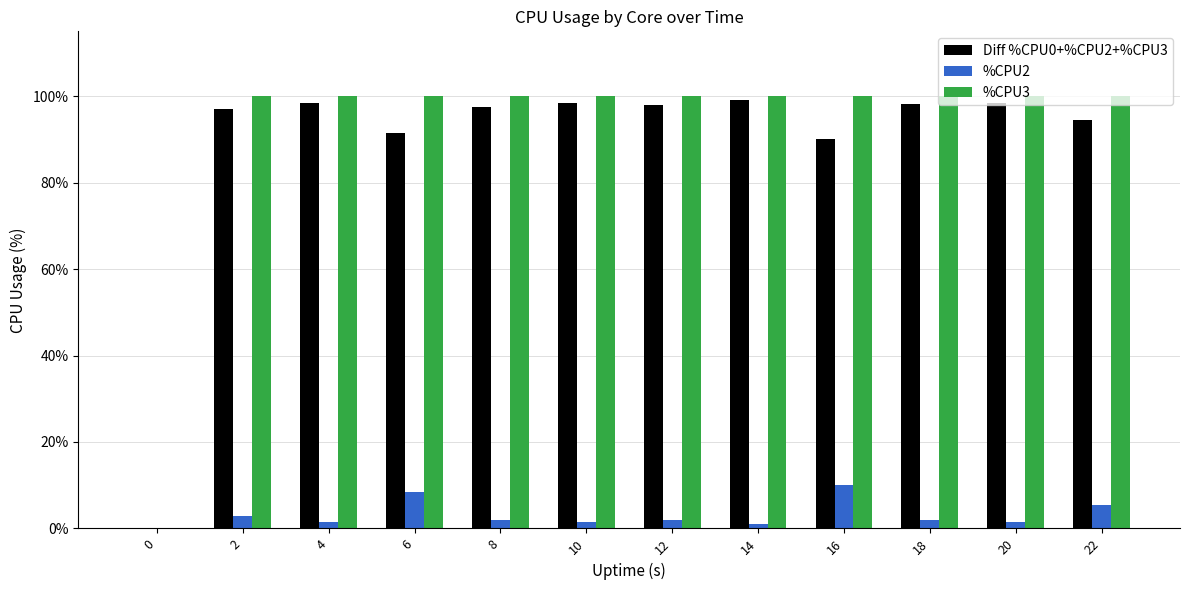

What is the average value of the %CPU3 series?

91.7